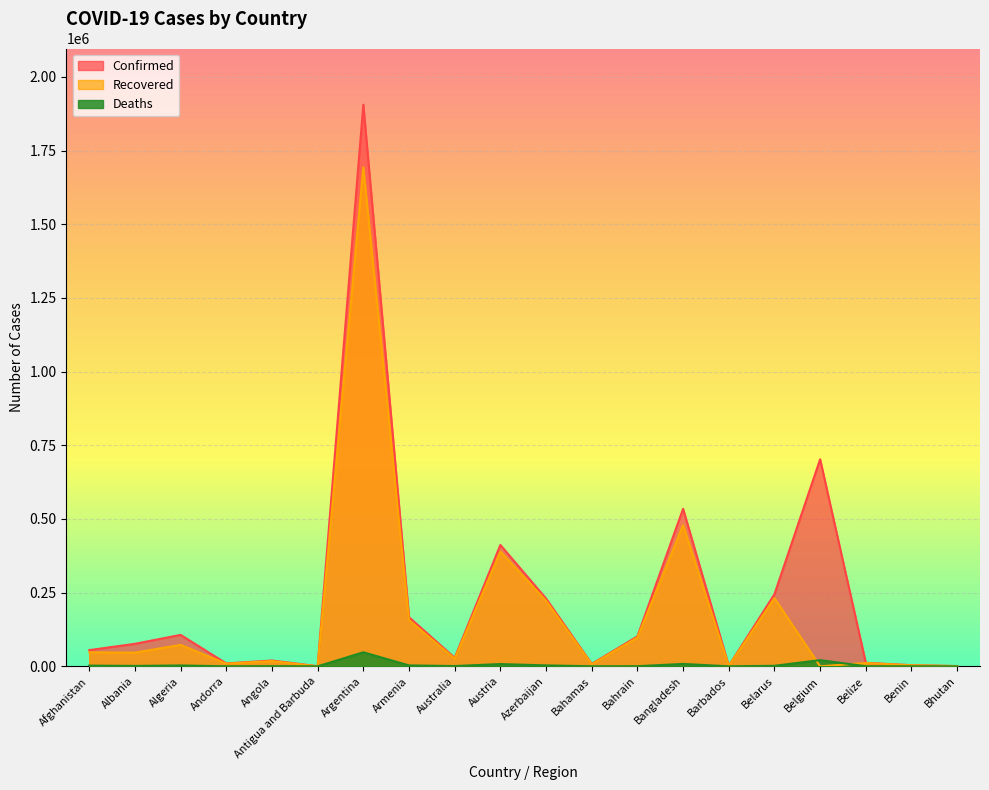

What is the difference between the maximum and second lowest values in the Recovered series?

1692971